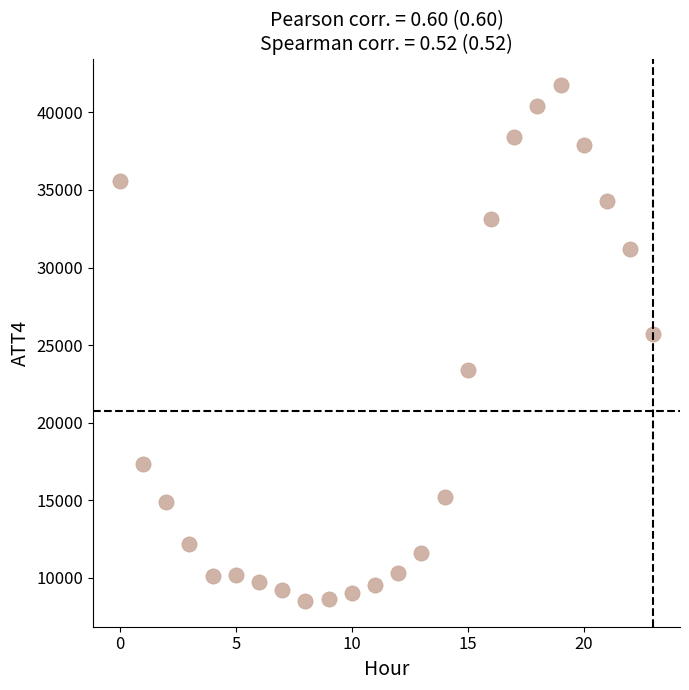

What is the range of Y values (max minus min)?

33300